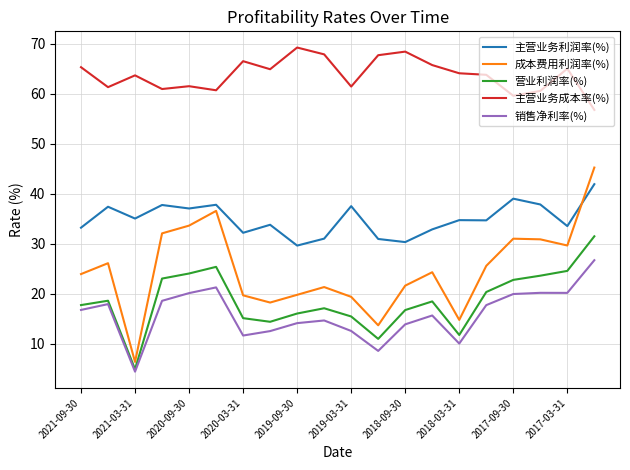

What are all the series names shown in the legend?

主营业务利润率(%), 成本费用利润率(%), 营业利润率(%), 主营业务成本率(%), 销售净利率(%)